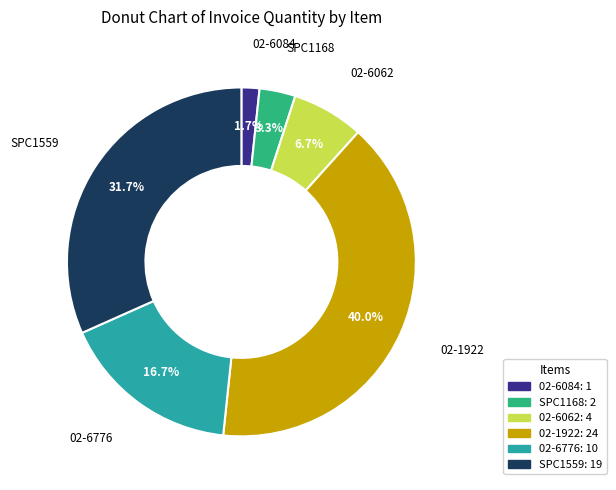

What portion of the pie excludes 02-6084?

98.3%